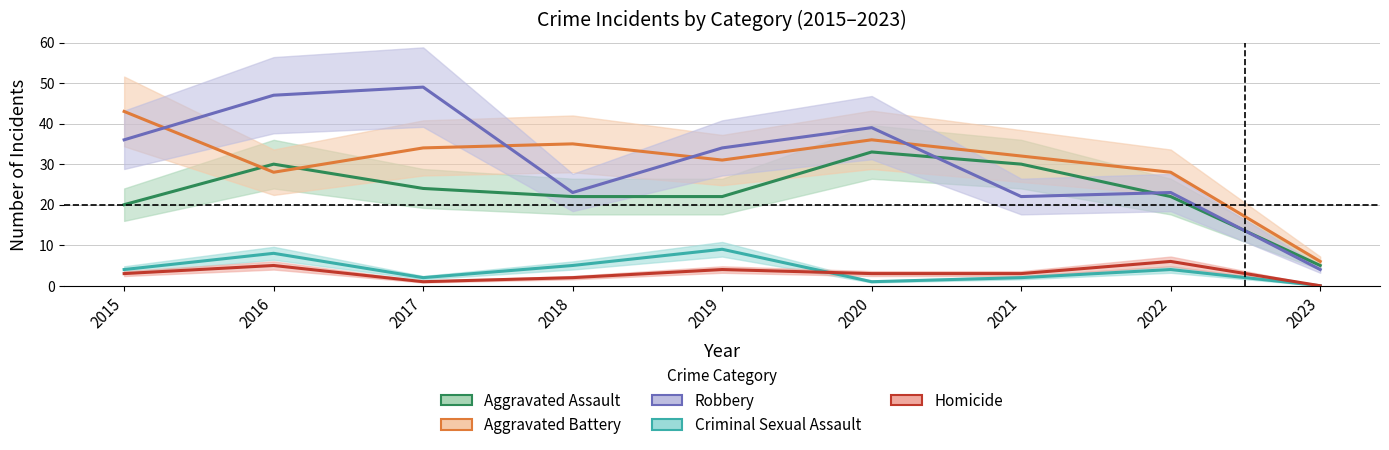

List the series in order of their peak value, lowest first.

Homicide, Criminal Sexual Assault, Aggravated Assault, Aggravated Battery, Robbery